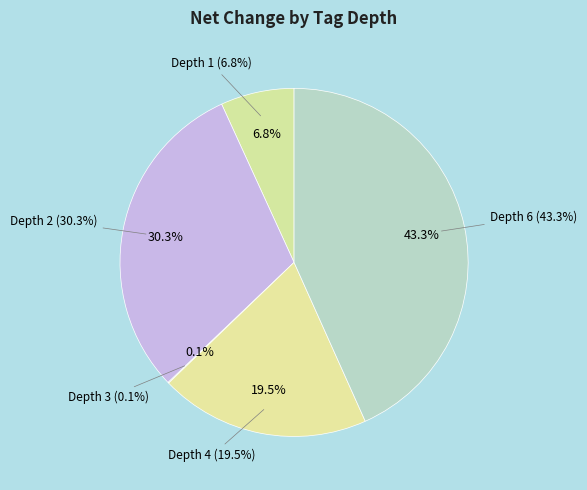

Rank the categories by value from lowest to highest.

Depth 3, Depth 1, Depth 4, Depth 2, Depth 6